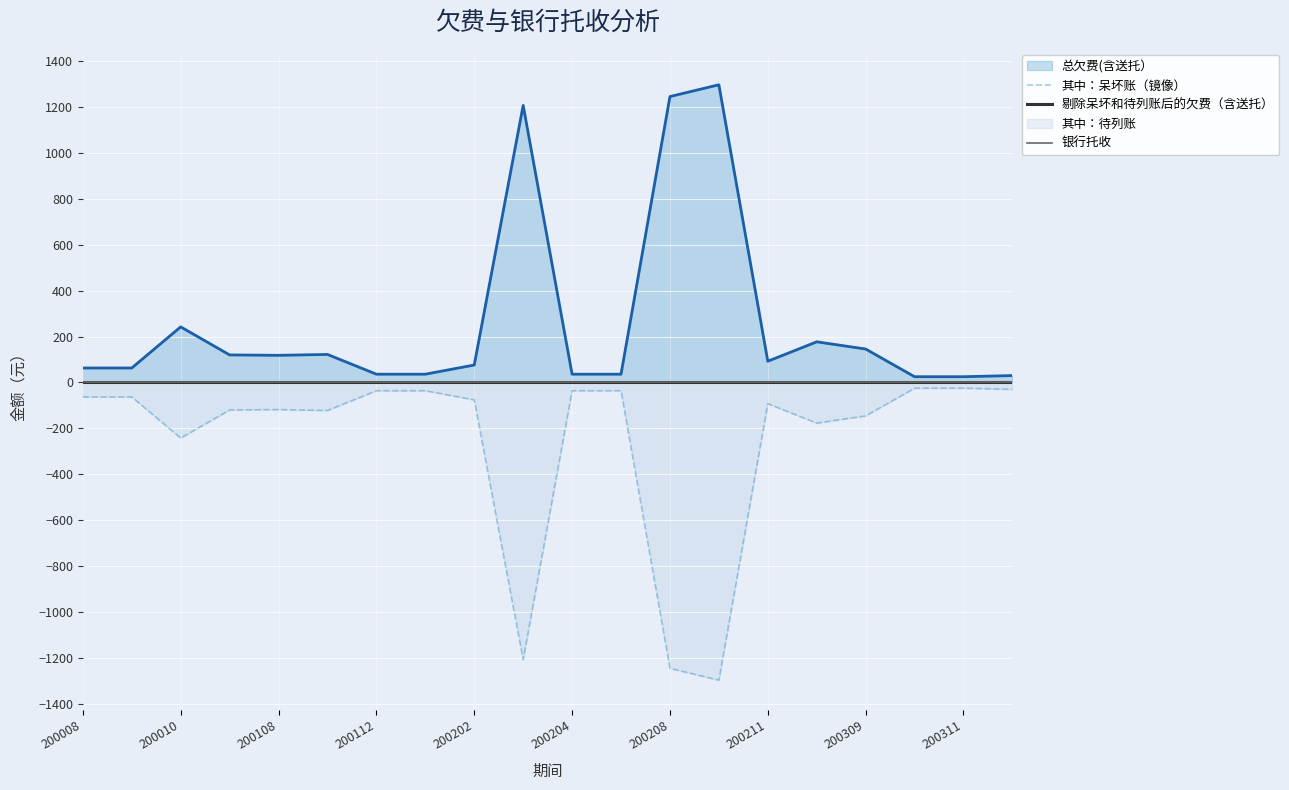

True or false: 其中：呆坏账（镜像） and 银行托收 cross at least once.

False